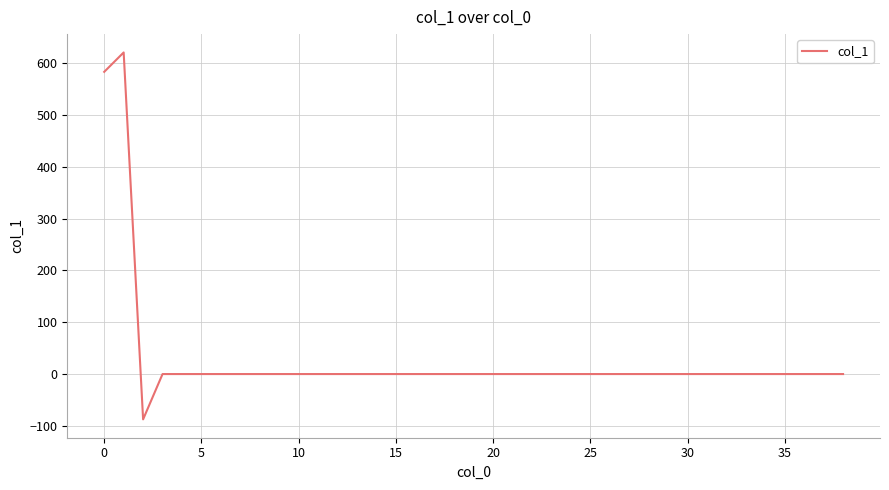

What is the maximum value shown in the chart?

620.6